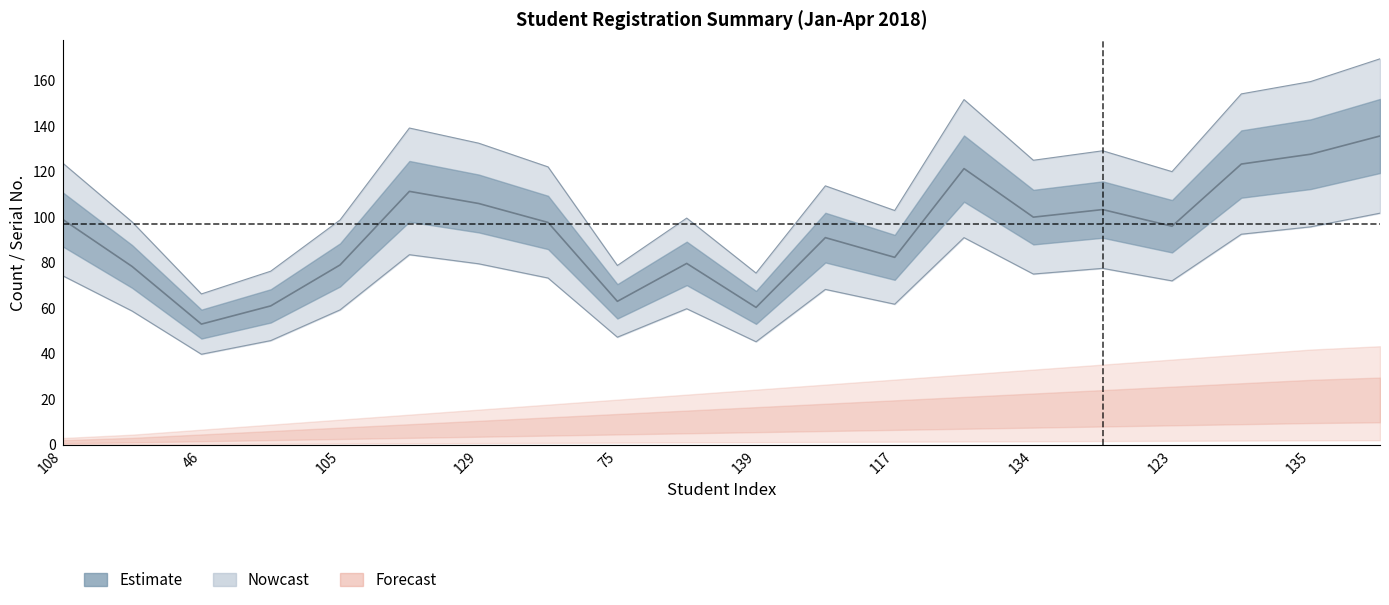

What is the label of the 6th point from the right?

134